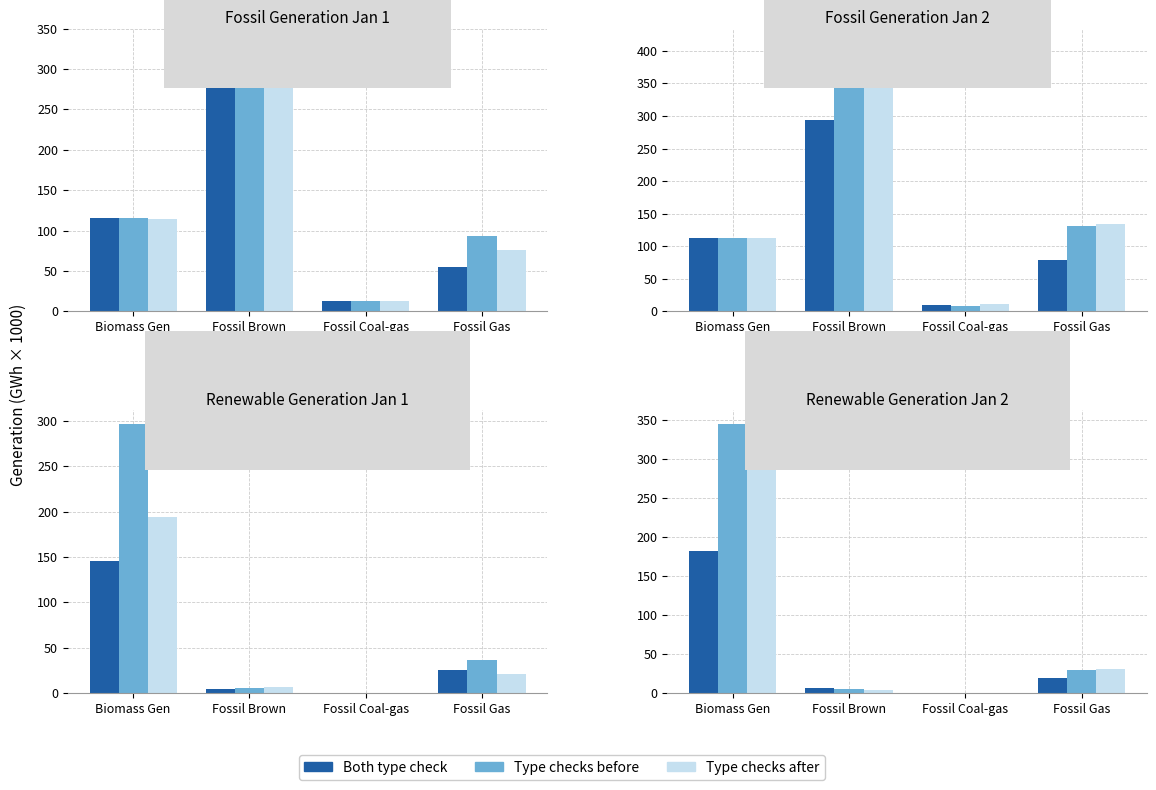

What is the average value of the Both type check series?

52.3